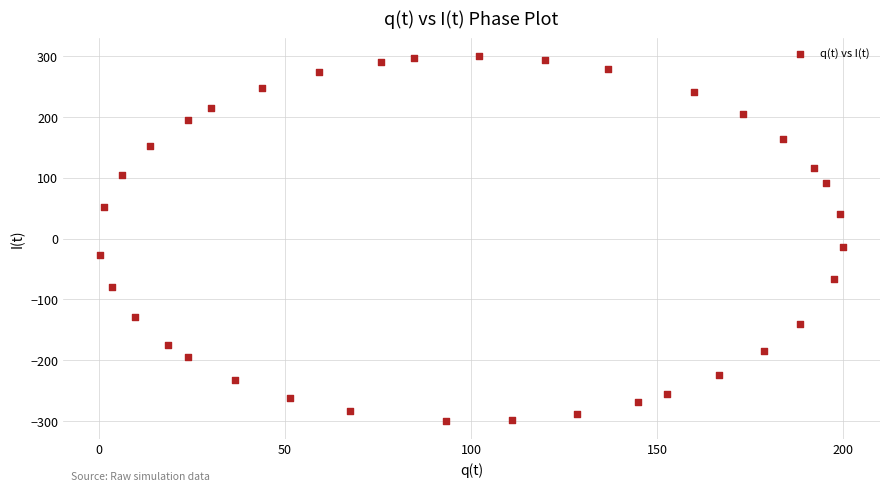

What Y value in the scatter plot is closest to 0?

-13.3